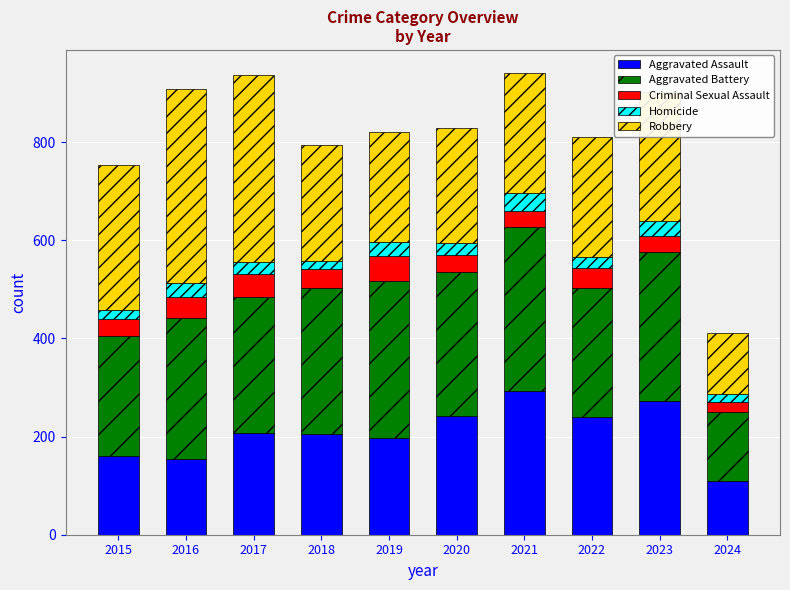

Is it true that Aggravated Assault equals 318 at 2018?

False